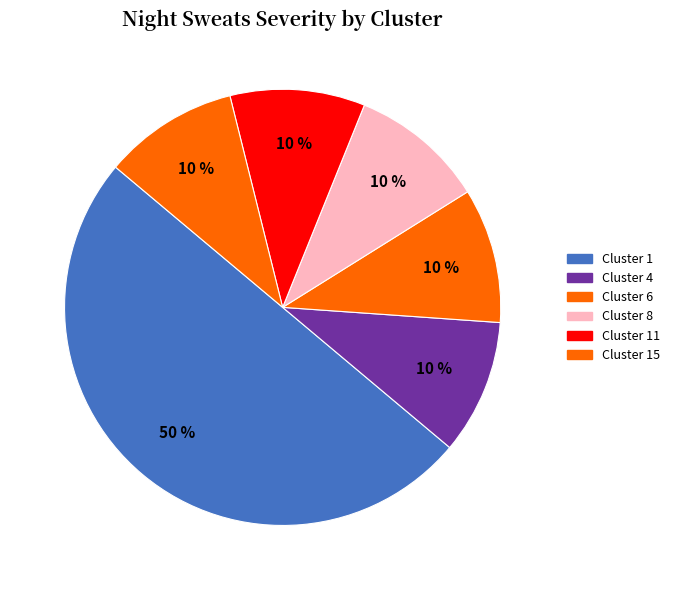

Count the number of slices in the pie.

6